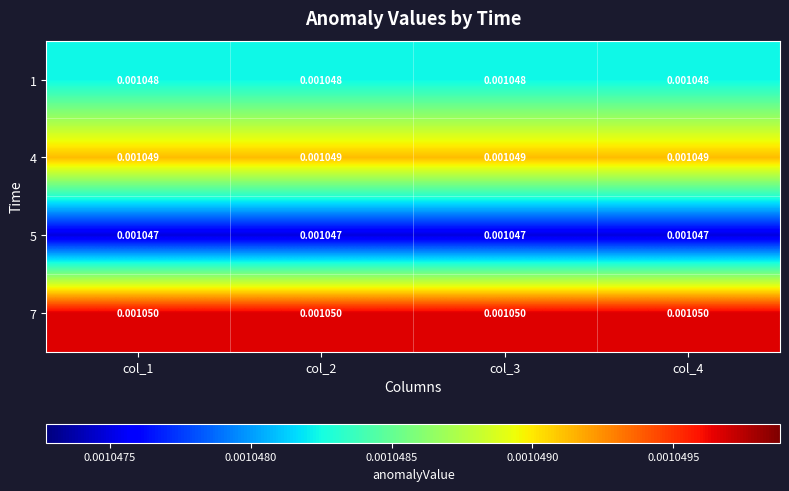

Is the value of 7 at col_3 greater than the value of 1 at col_3?

Yes